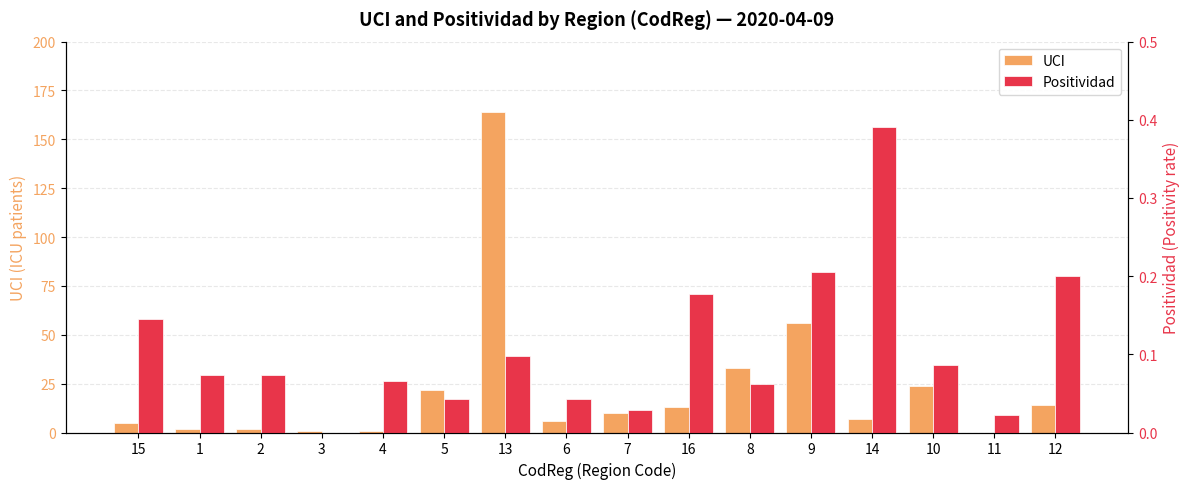

How many distinct data groups are displayed?

2